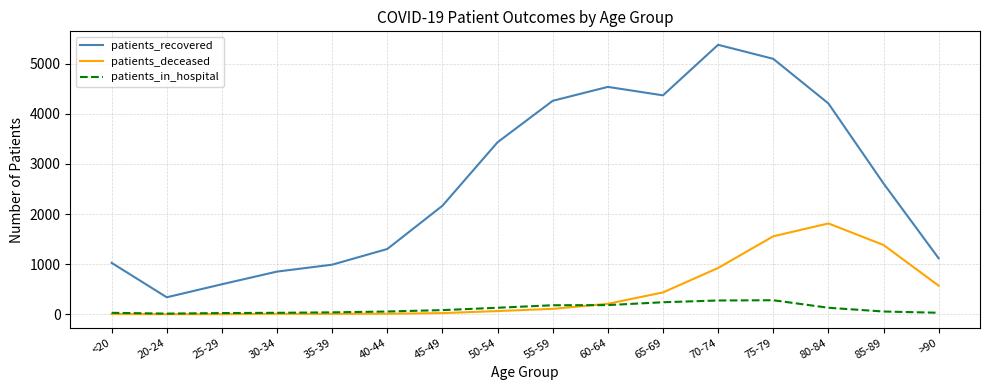

At which category does patients_recovered reach its first local valley?

20-24